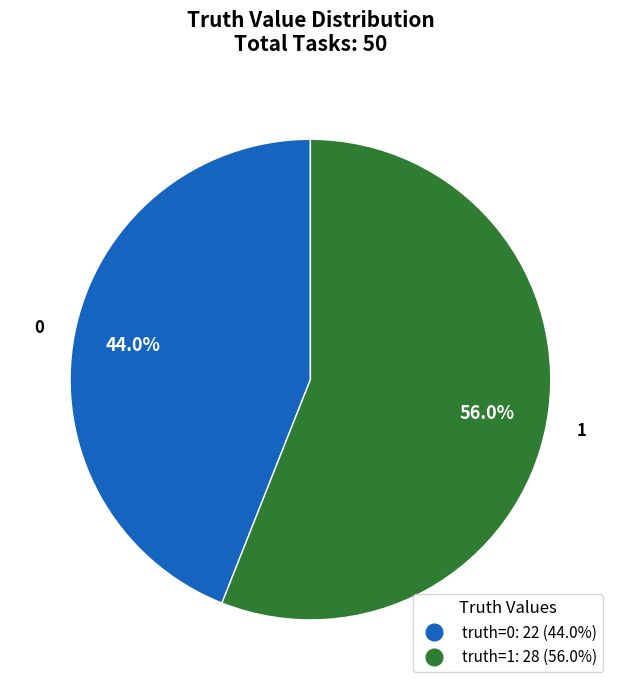

Is there any slice that represents more than half of the pie?

Yes